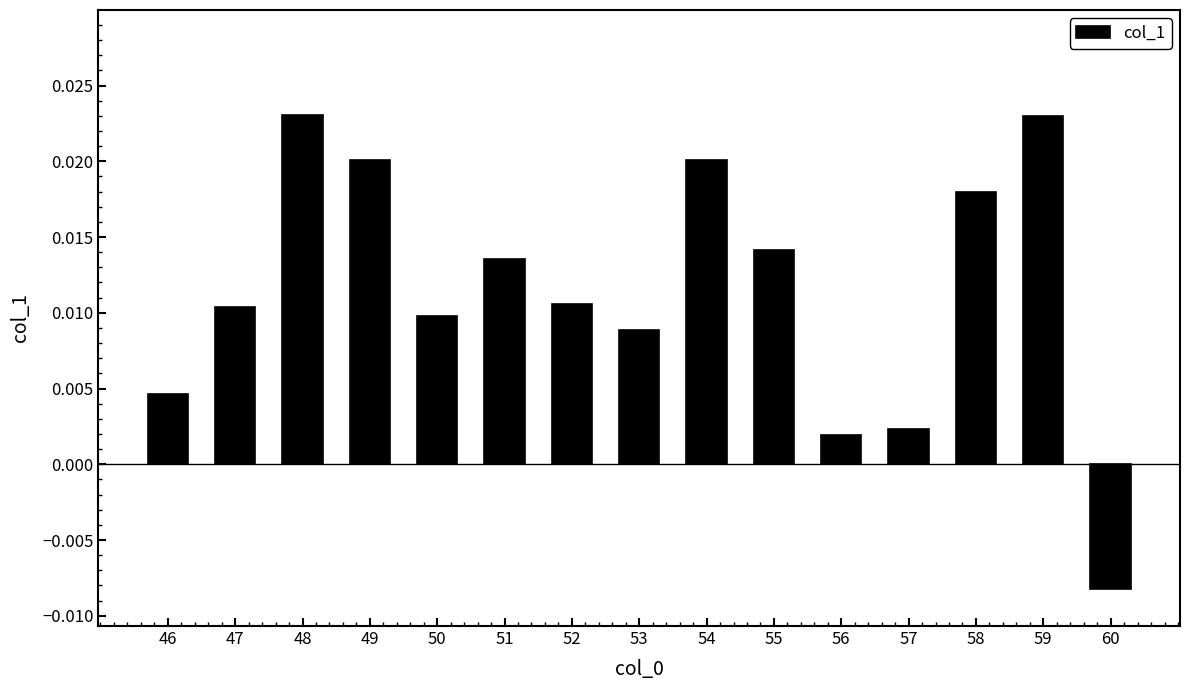

Which label corresponds to the smallest value in the chart?

60